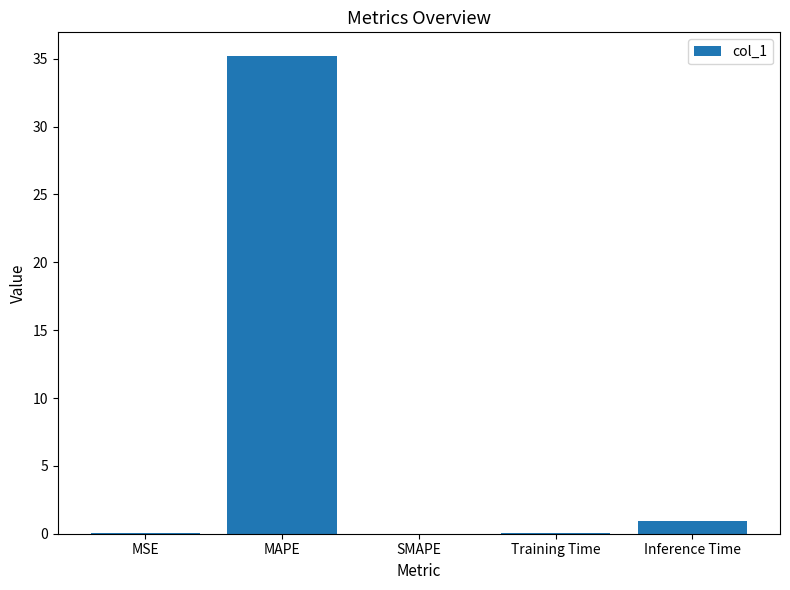

How many categories are shown in the chart?

5